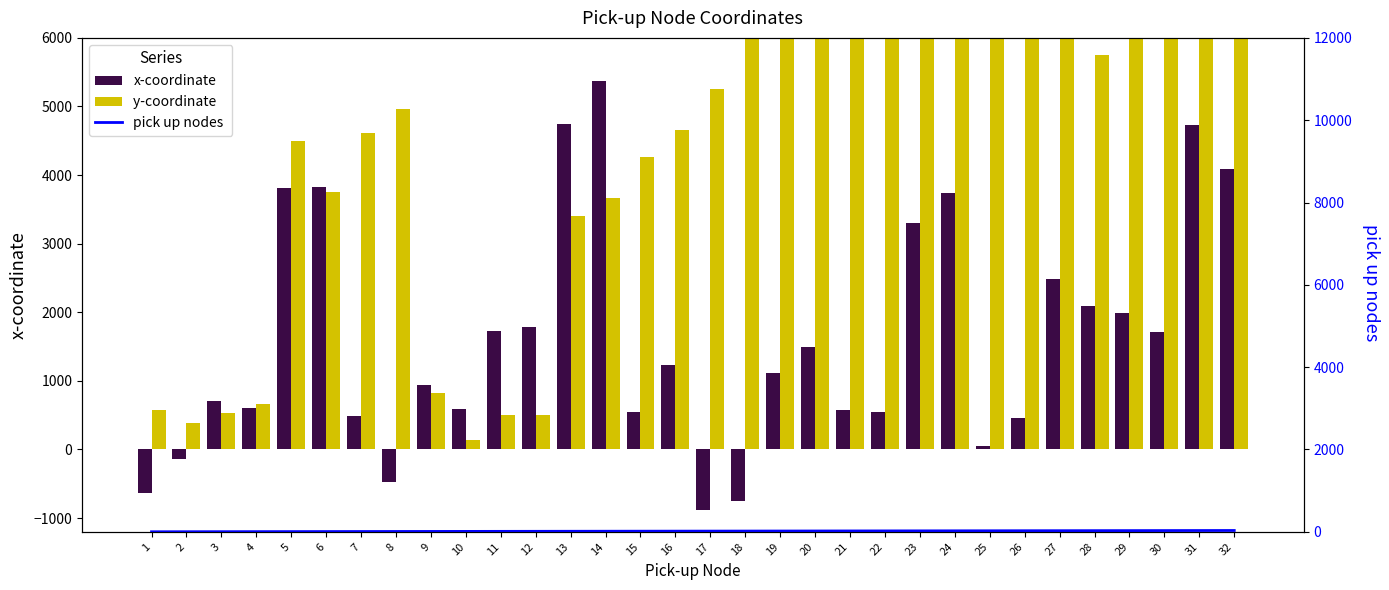

Which series has the largest range (max minus min)?

y-coordinate 